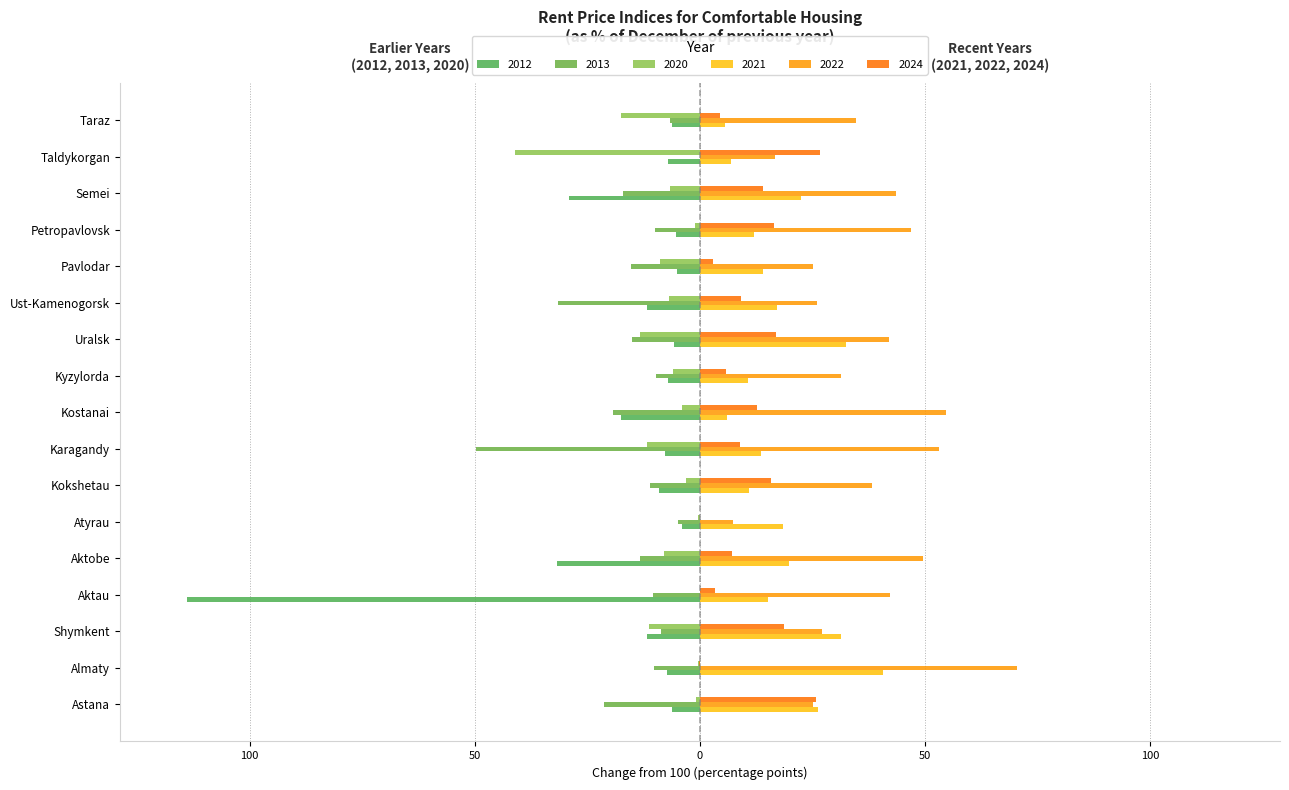

What is the label of the 1st bar from the right?

Taraz